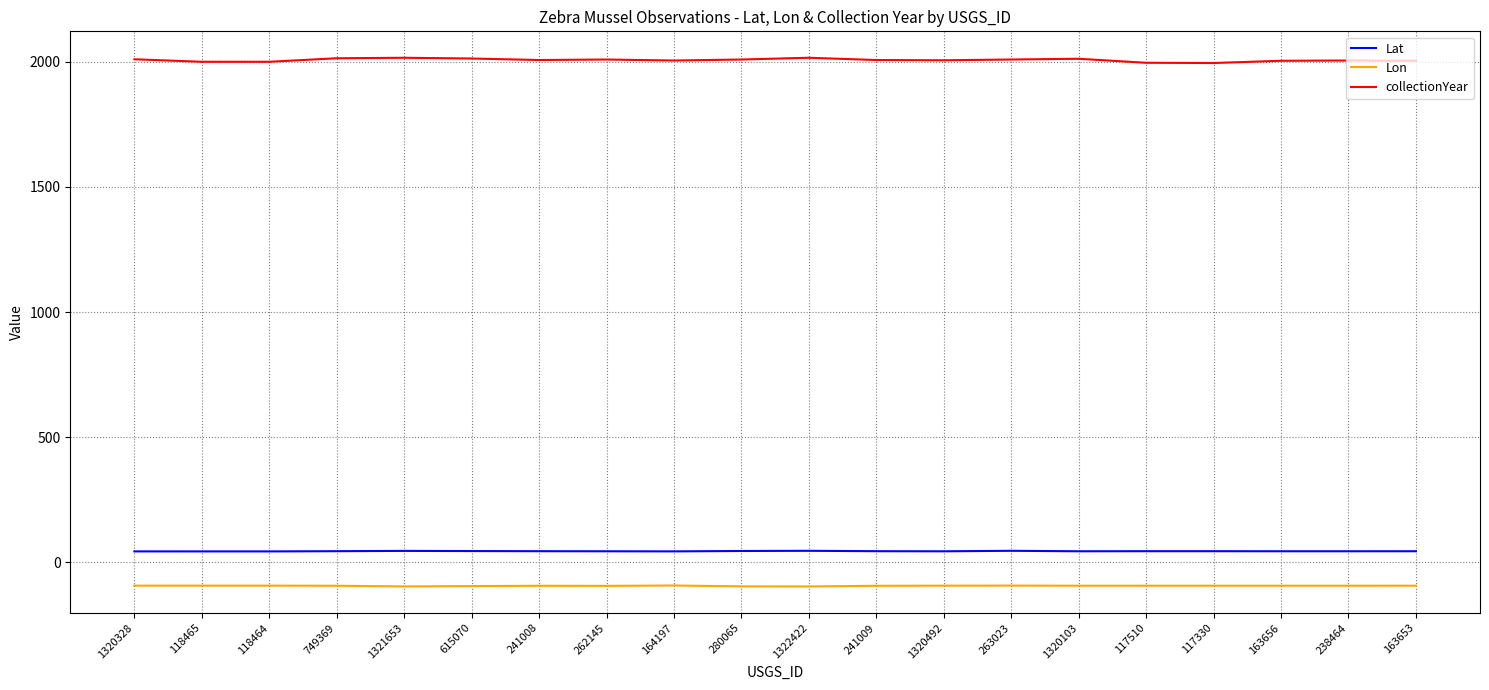

True or false: collectionYear and Lat cross at least once.

False